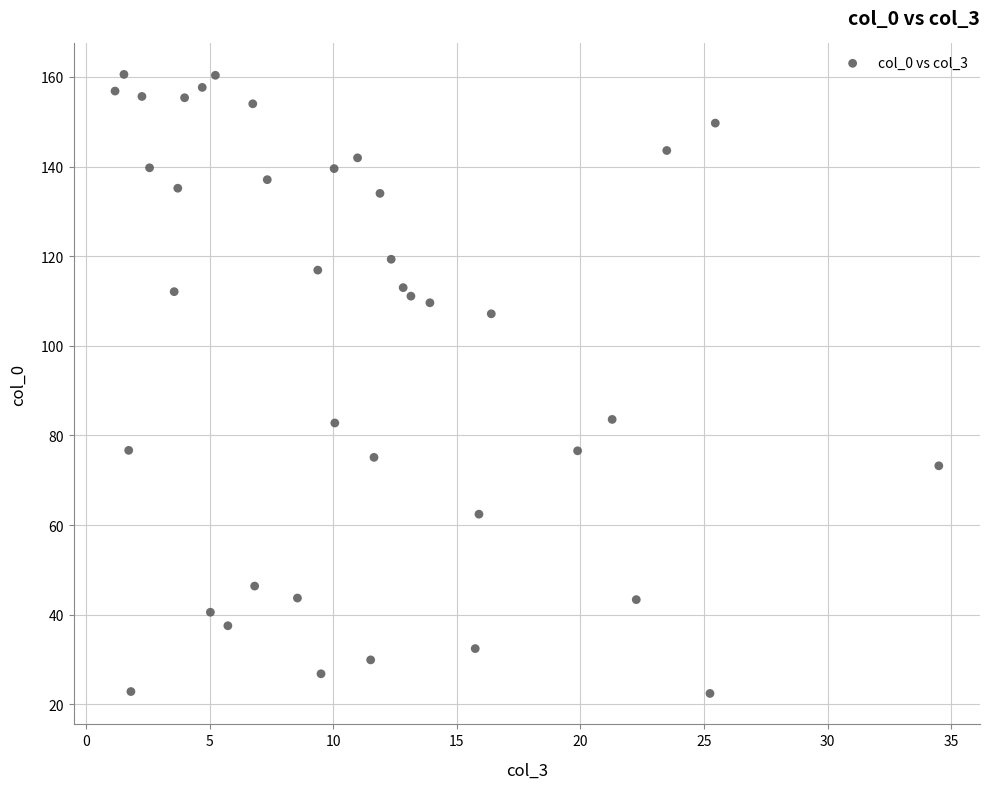

What is the range of Y values (max minus min)?

138.1